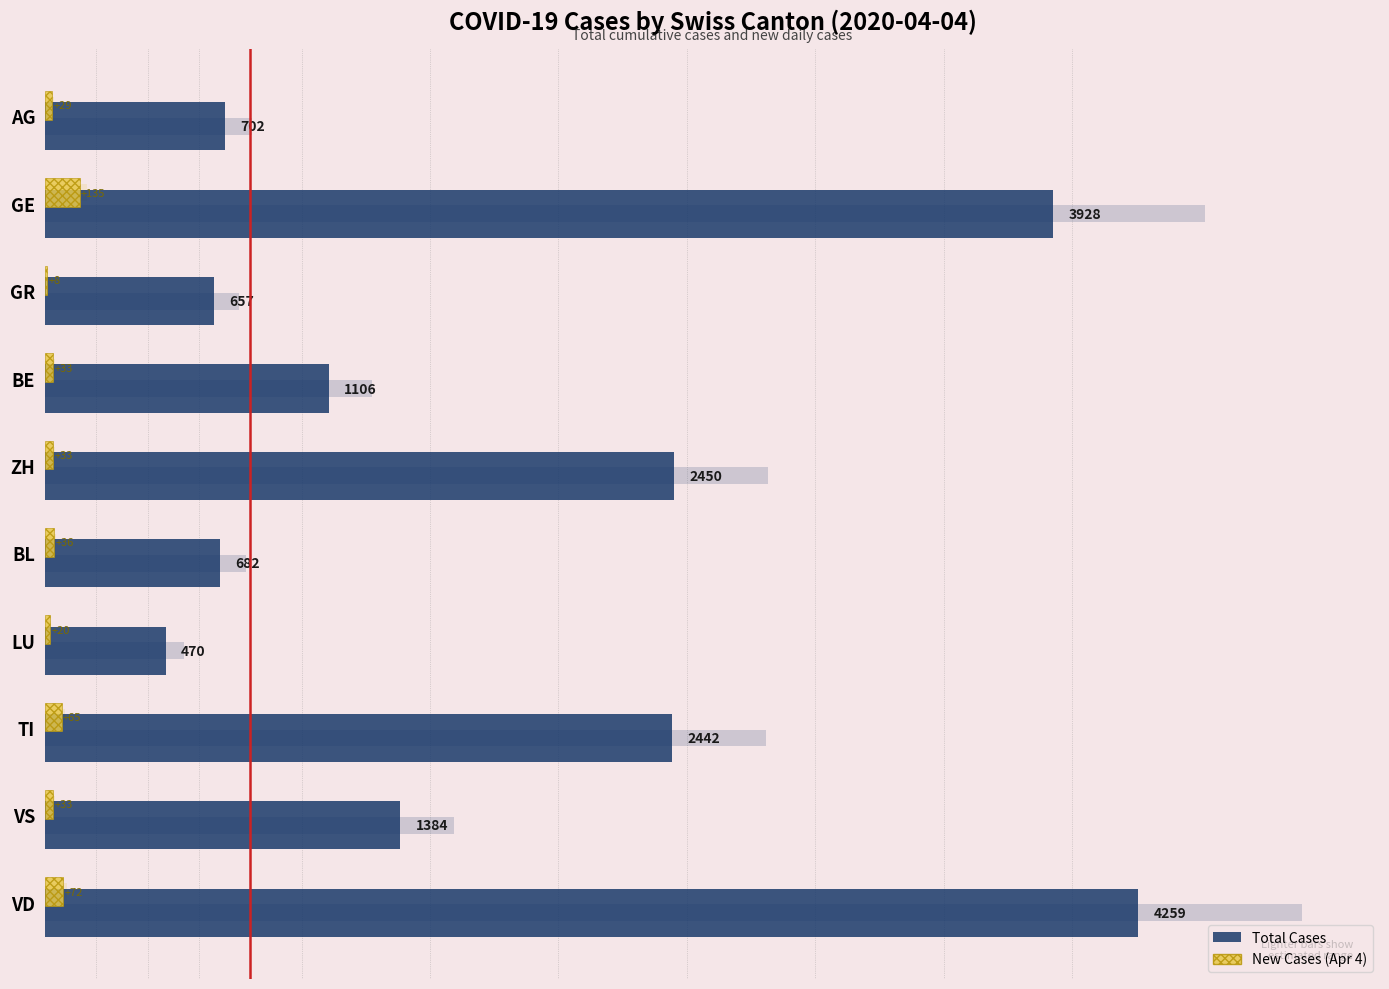

Which series changed the most between BL and TI?

Total Cases